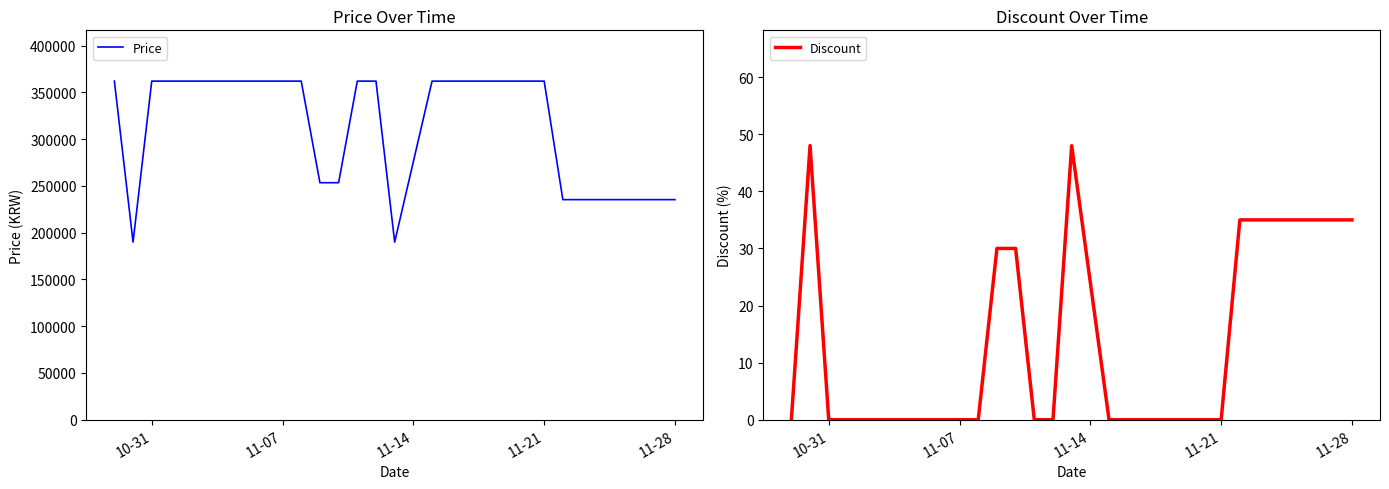

What is the highest value of the Discount series?

48